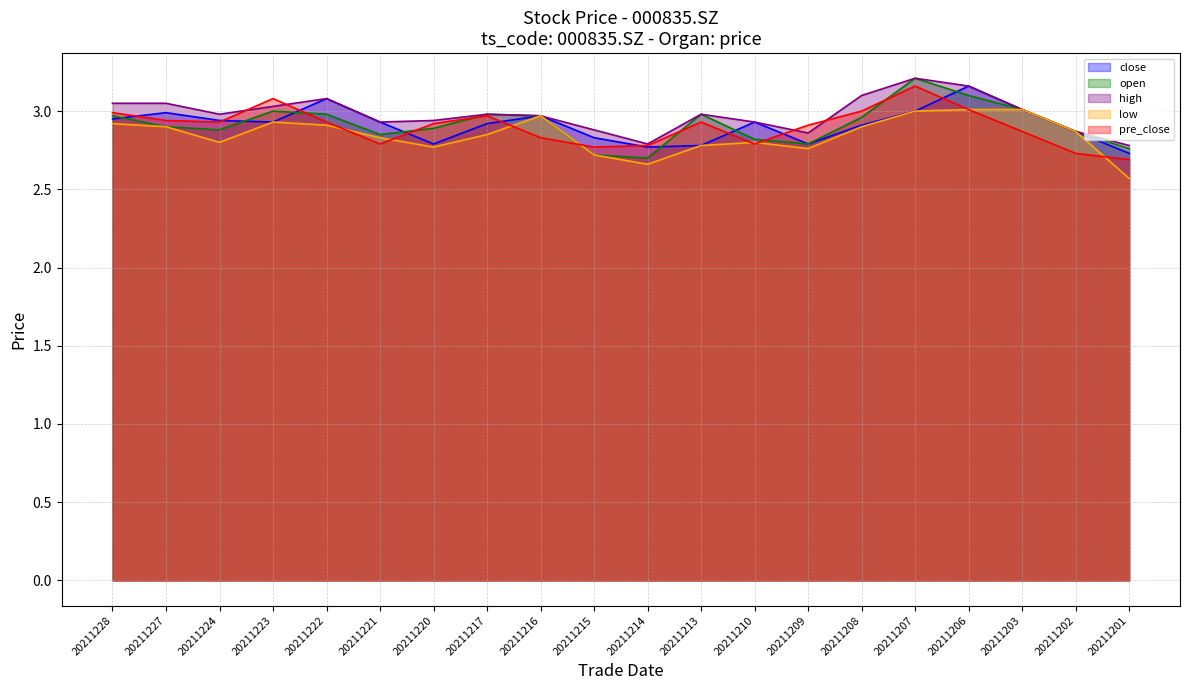

What is the lowest value of the high series?

2.8